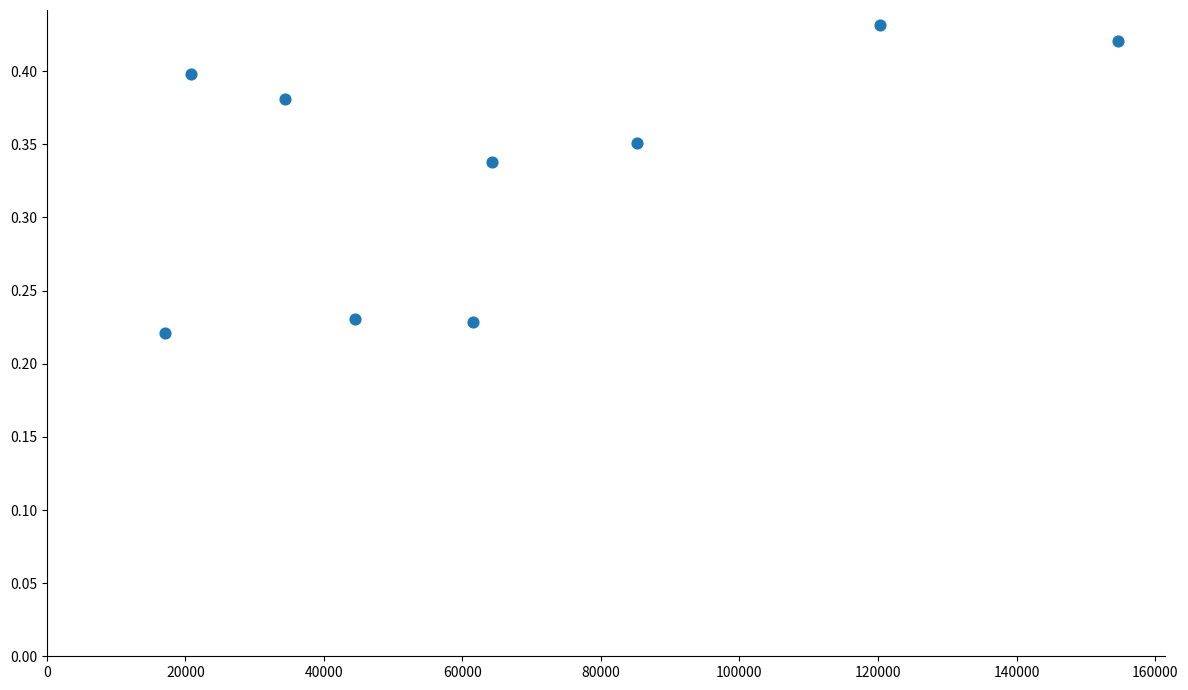

What is the range of X values (max minus min)?

137484.0